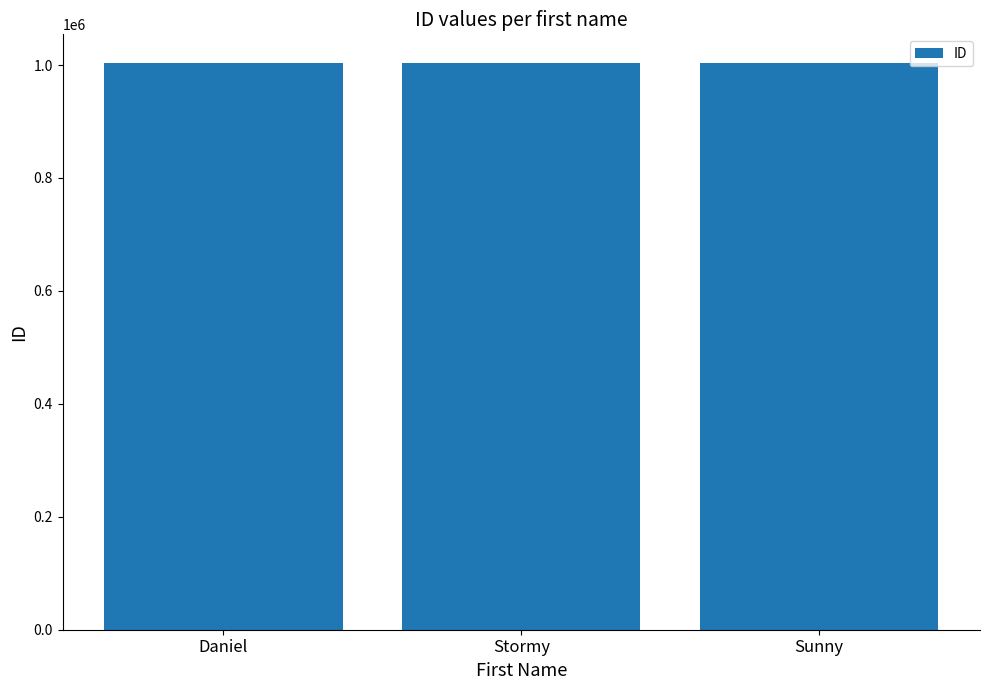

What is the difference between the values at Stormy and Daniel?

6